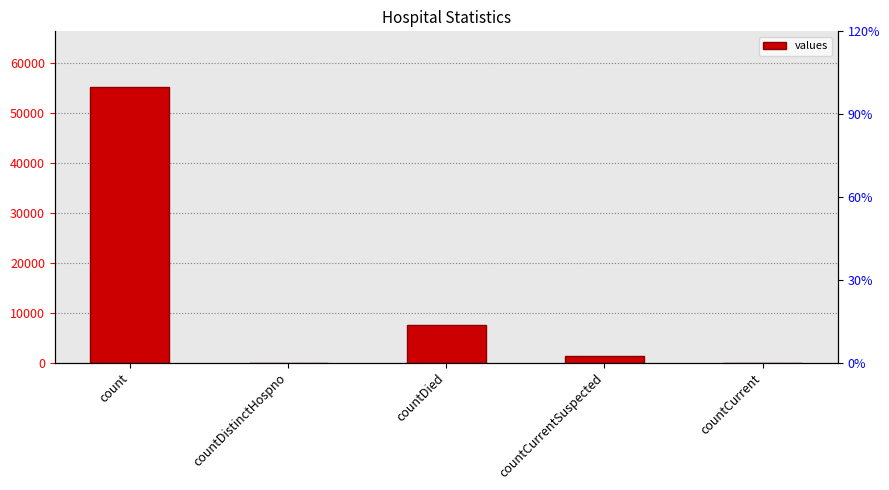

What is the maximum value shown in the chart?

55342